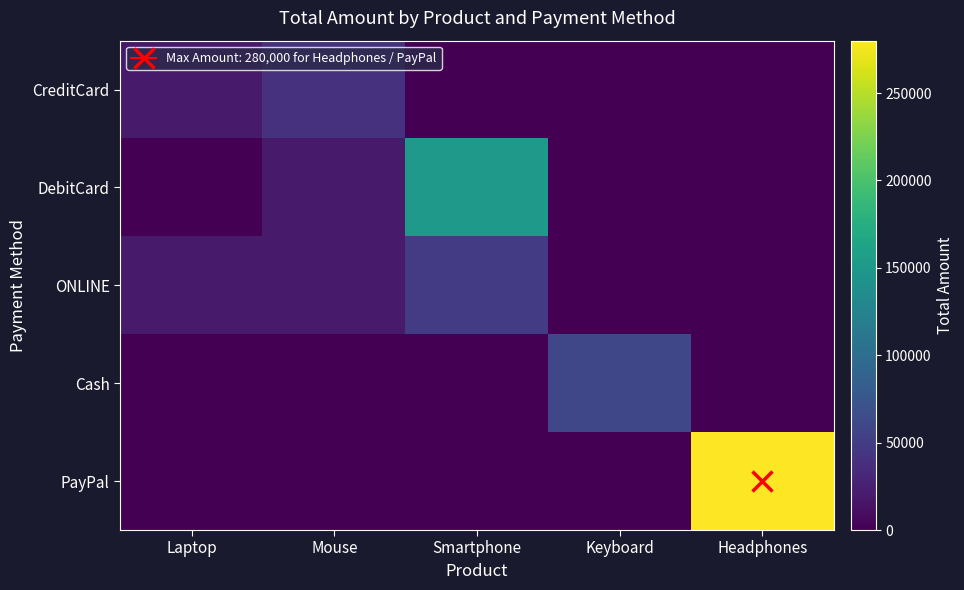

Reading right to left, list all the values displayed in this chart.

CreditCard: Headphones=0	Keyboard=0	Smartphone=0	Mouse=40000	Laptop=20000
DebitCard: Headphones=0	Keyboard=0	Smartphone=150000	Mouse=20000	Laptop=0
ONLINE: Headphones=0	Keyboard=0	Smartphone=50000	Mouse=20000	Laptop=20000
Cash: Headphones=0	Keyboard=60000	Smartphone=0	Mouse=0	Laptop=0
PayPal: Headphones=280000	Keyboard=0	Smartphone=0	Mouse=0	Laptop=0